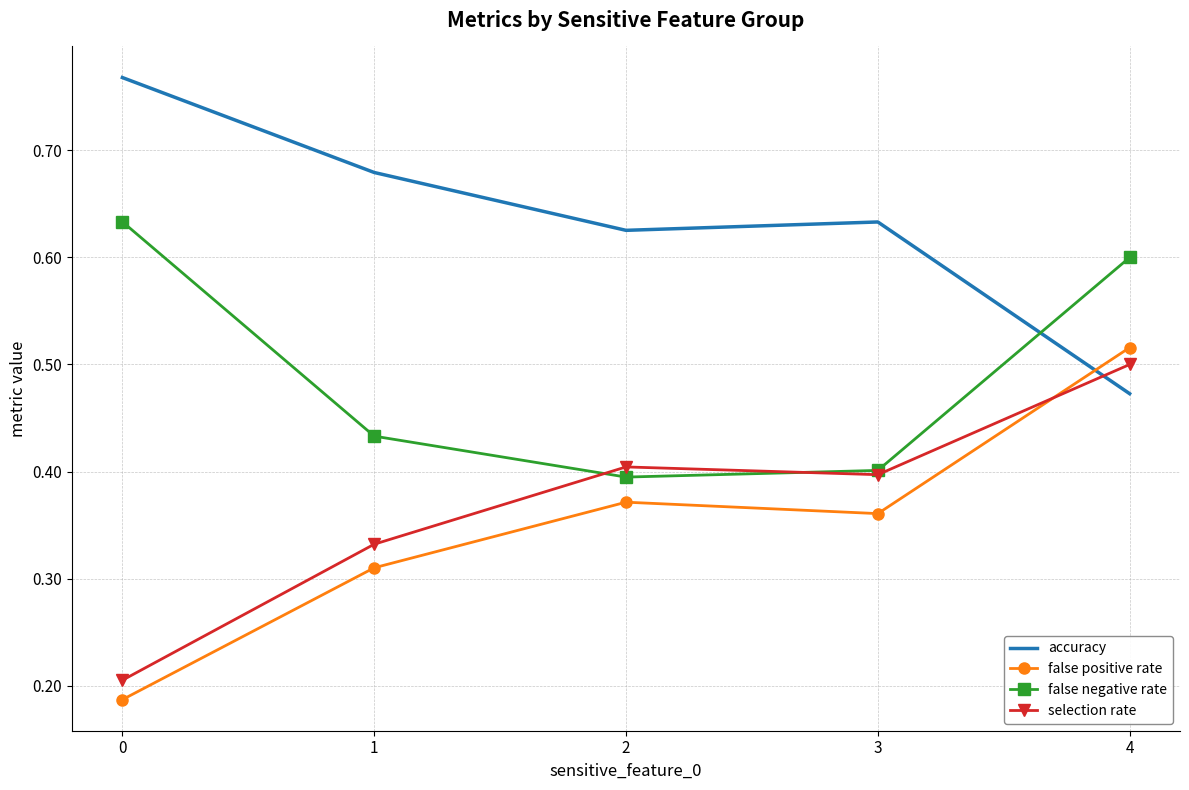

The false positive rate series shows 0.1 at 0. True or false?

False